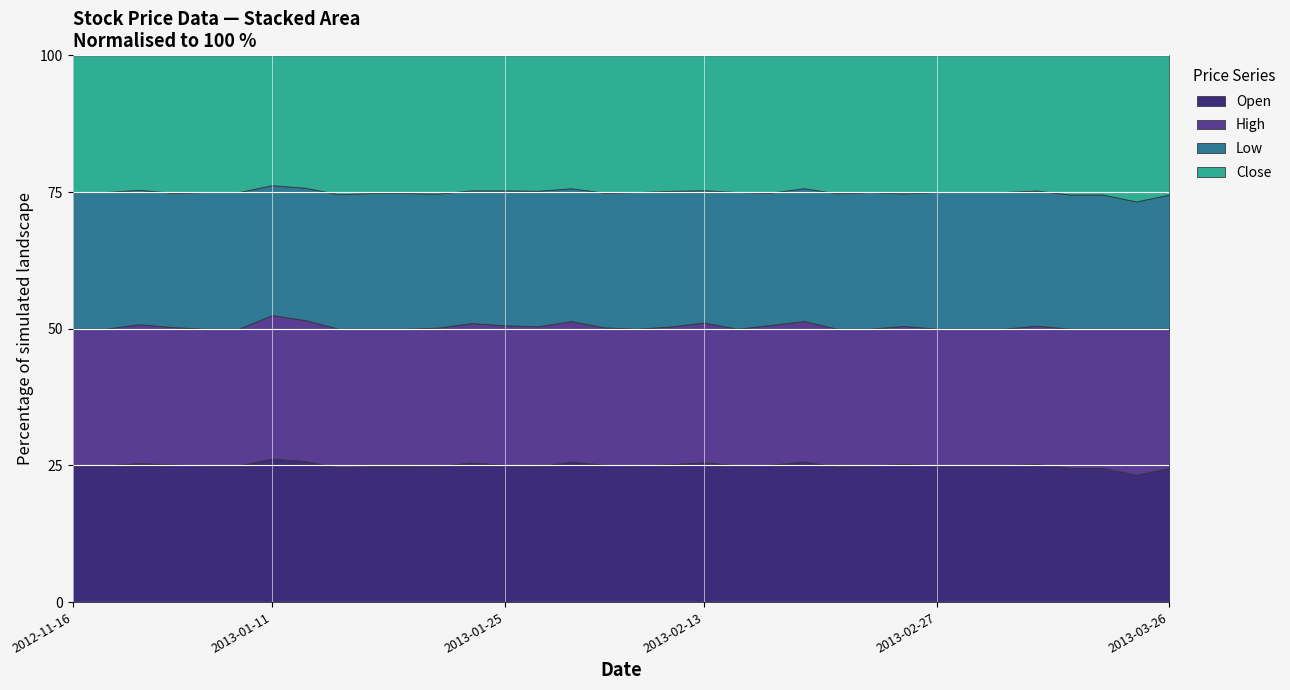

What is the total value across all series at 2013-01-25?

100.0